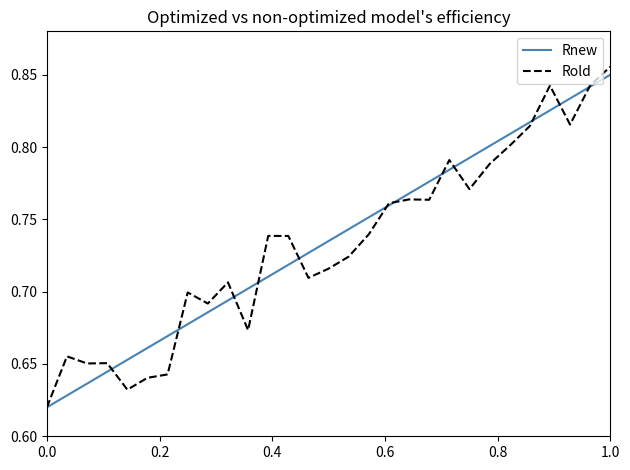

Which series has the widest spread of values?

Rold